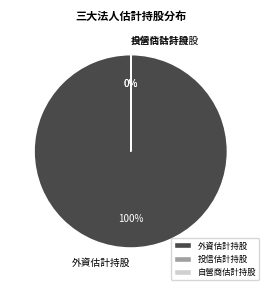

To the nearest percent, what percentage of the pie is 外資估計持股?

100%